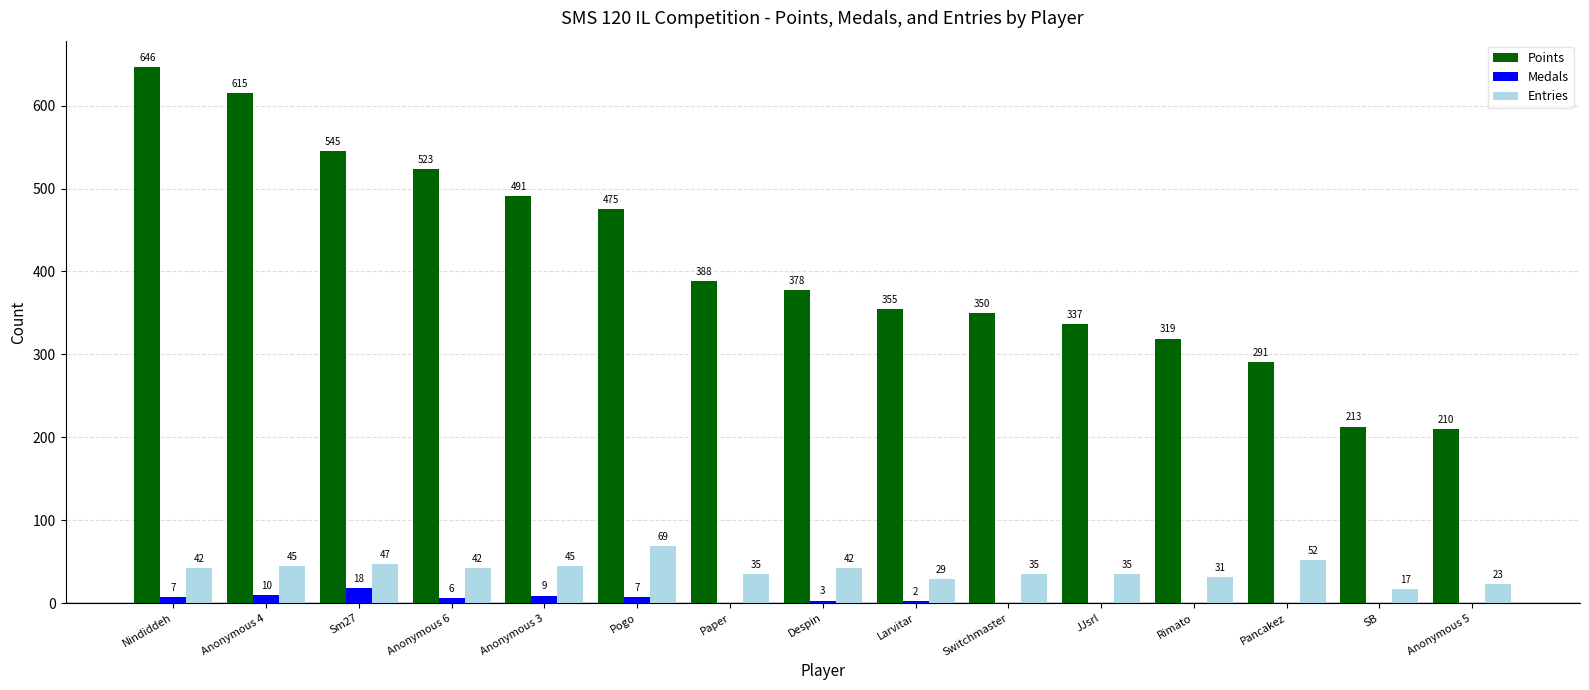

Which series changed the most between Sm27 and Rimato?

Points